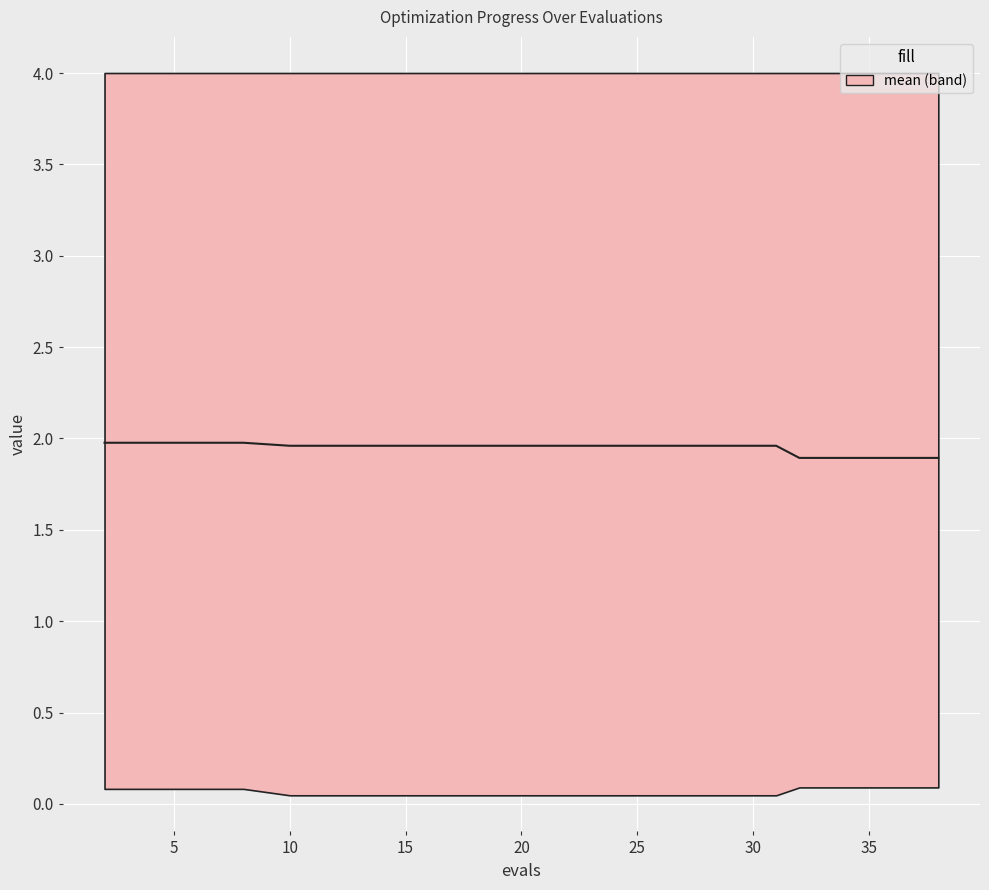

The value at 5 is 3.5. True or false?

False